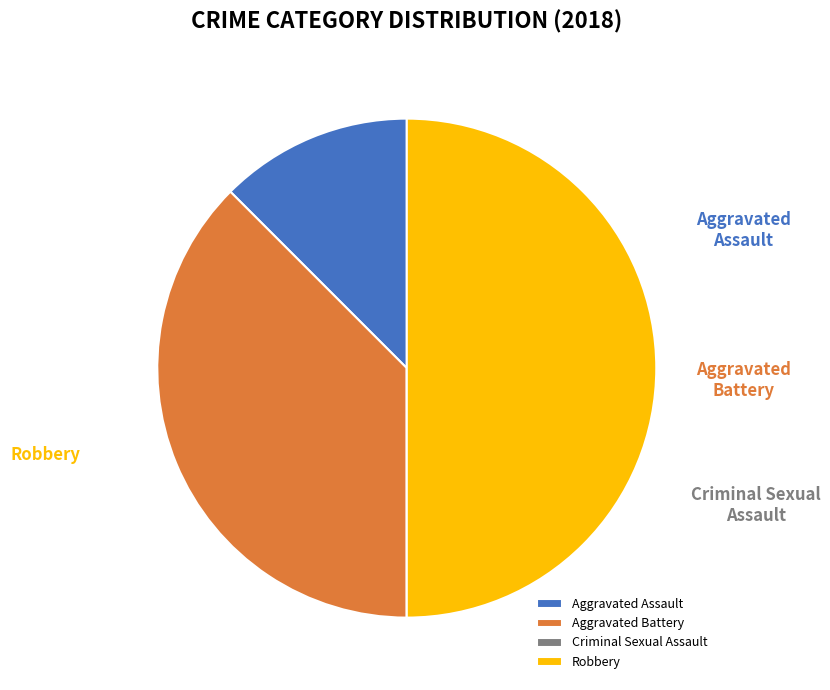

How much of the chart is everything except Aggravated Assault?

87.5%